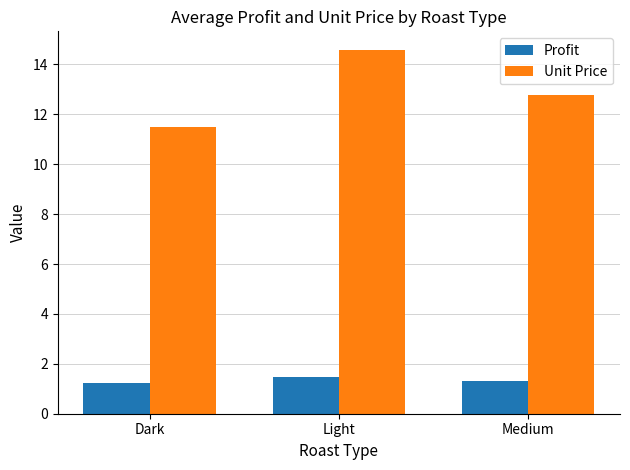

Which category has the highest value across all series?

Light